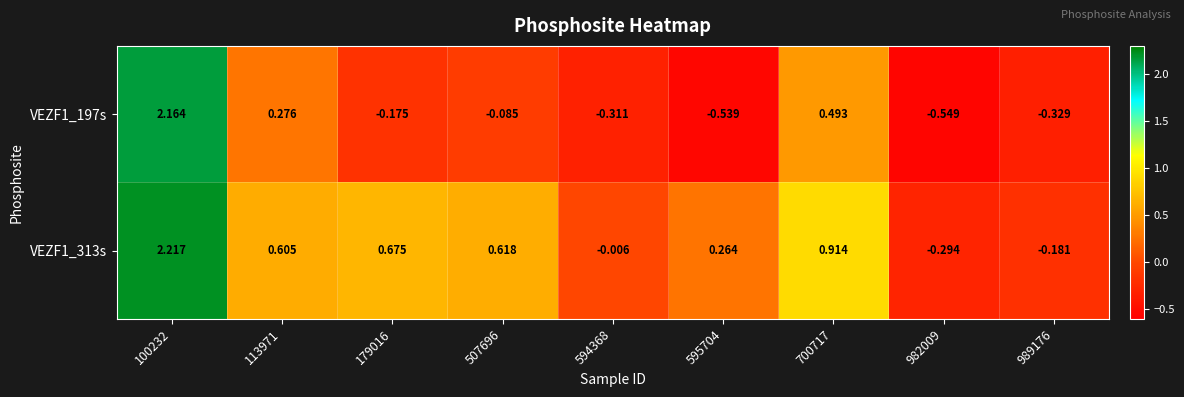

Is the value of VEZF1_197s at 100232 greater than the value of VEZF1_313s at 507696?

Yes